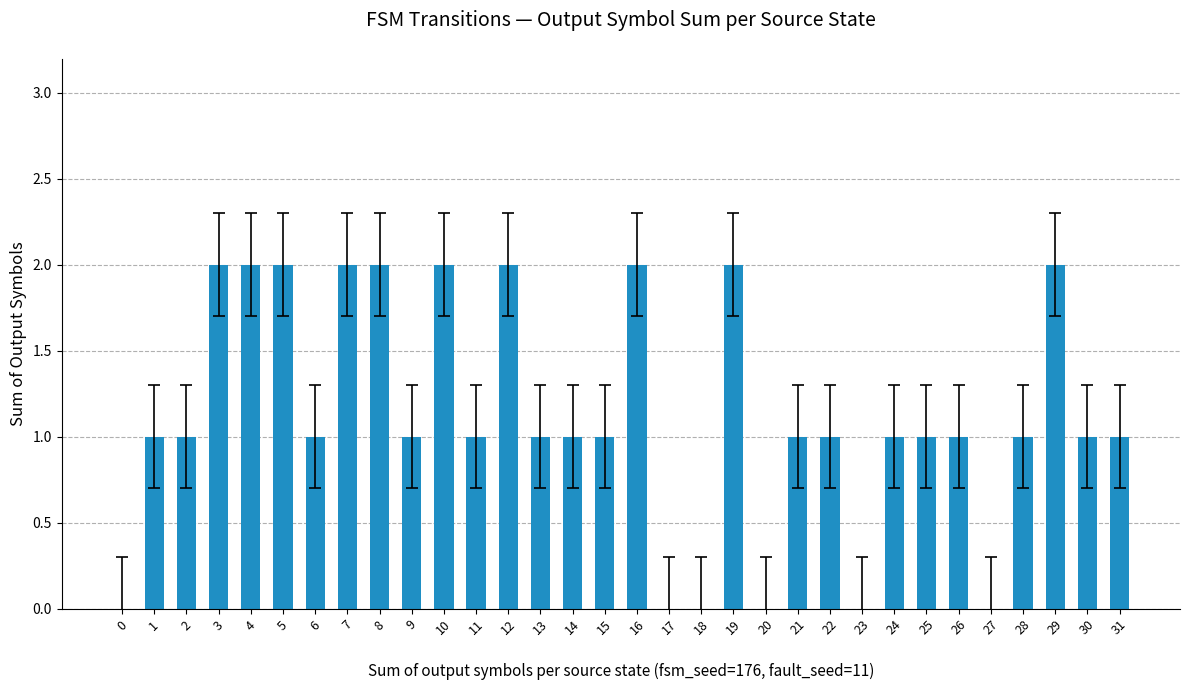

Which has a higher value, 9 or 3?

3